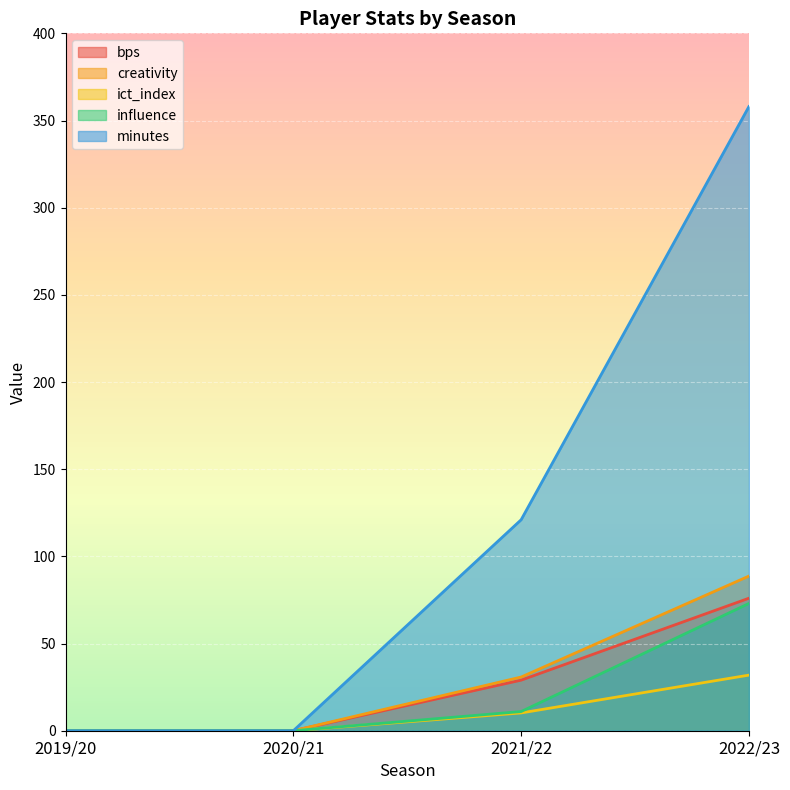

How many values in the creativity series are below 30?

2